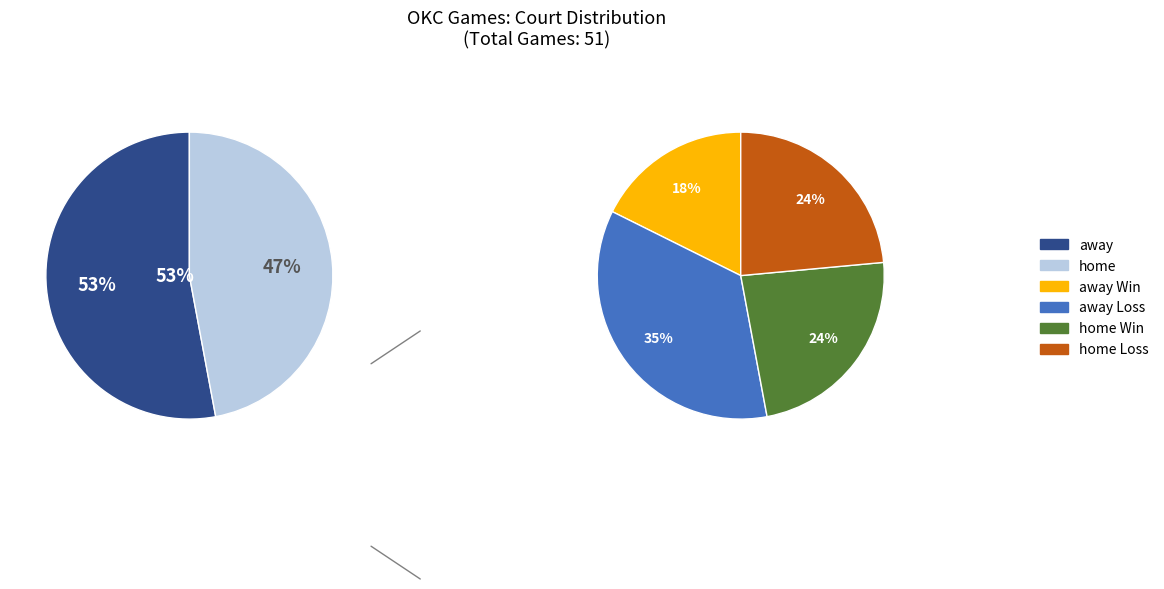

To the nearest percent, what is the combined percentage of away and home?

100%